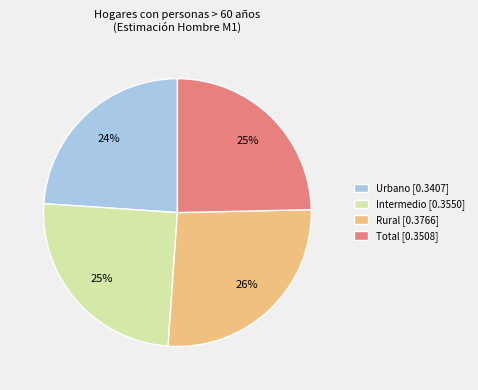

Which slice is the smallest?

Urbano